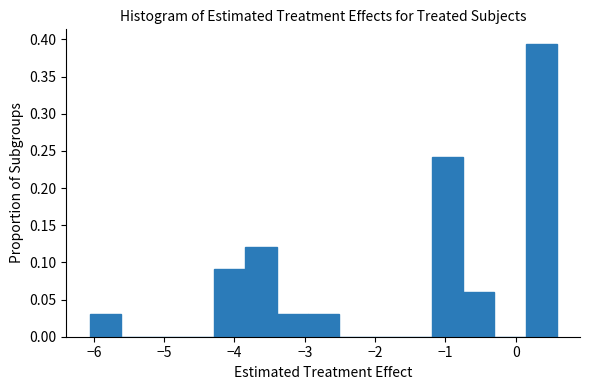

Reading left to right, list every bar in this chart as the range it spans on the x-axis followed by its height. Neither the bar edges nor the heights are printed on the chart, so give them approximately, as read against the axes.

-6.1 to -5.6: 0.030
-5.6 to -5.2: 0
-5.2 to -4.7: 0
-4.7 to -4.3: 0
-4.3 to -3.8: 0.090
-3.8 to -3.4: 0.120
-3.4 to -3.0: 0.030
-3.0 to -2.5: 0.030
-2.5 to -2.1: 0
-2.1 to -1.6: 0
-1.6 to -1.2: 0
-1.2 to -0.7: 0.240
-0.7 to -0.3: 0.060
-0.3 to 0.1: 0
0.1 to 0.6: 0.395